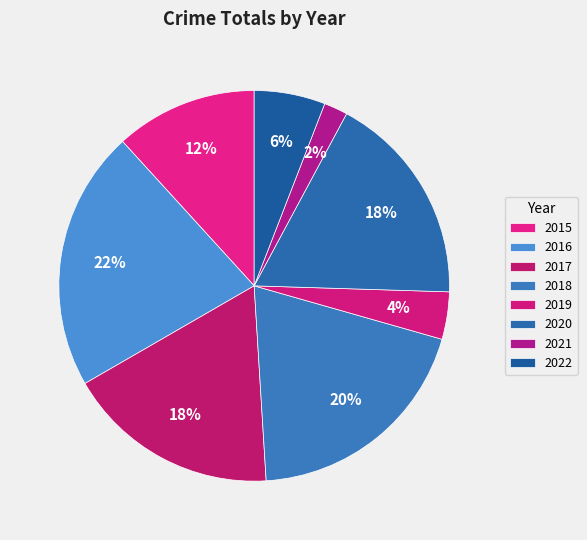

How many slices are in this pie chart?

8